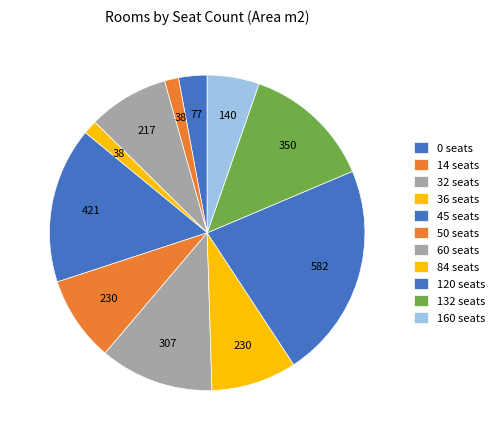

To the nearest percent, what is the combined percentage of 50 and 32?

17%